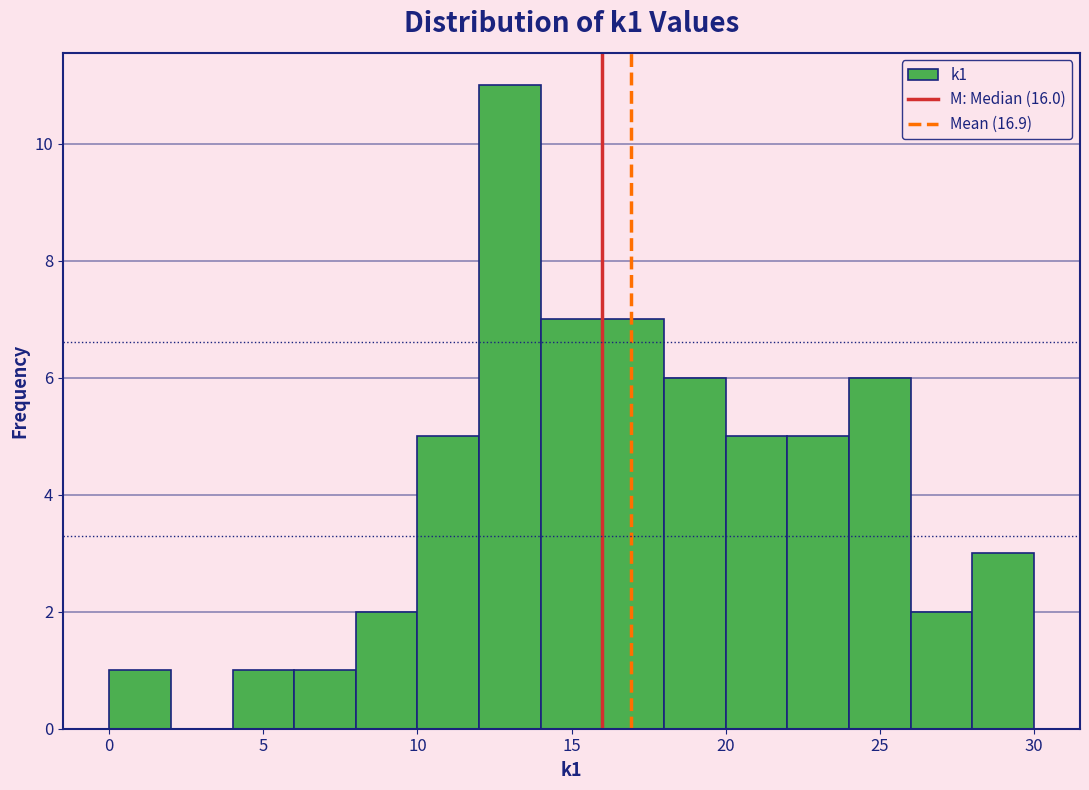

Reading left to right, list every bar in this chart as the range it spans on the x-axis followed by its height. The values are not printed on the chart, so give them approximately, as read against the axis.

0 to 2: 1
2 to 4: 0
4 to 6: 1
6 to 8: 1
8 to 10: 2
10 to 12: 5
12 to 14: 11
14 to 16: 7
16 to 18: 7
18 to 20: 6
20 to 22: 5
22 to 24: 5
24 to 26: 6
26 to 28: 2
28 to 30: 3